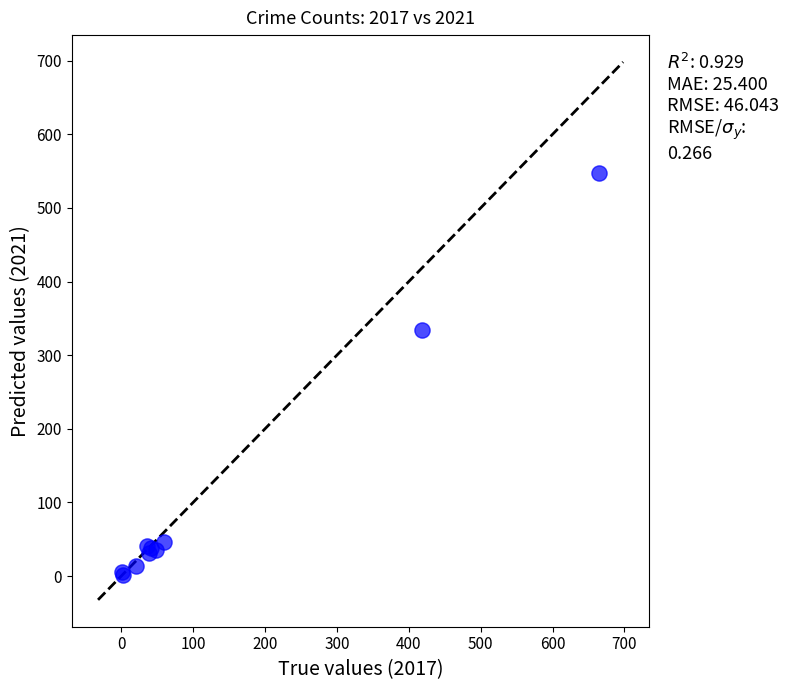

What Y value in the scatter plot is closest to 274?

334